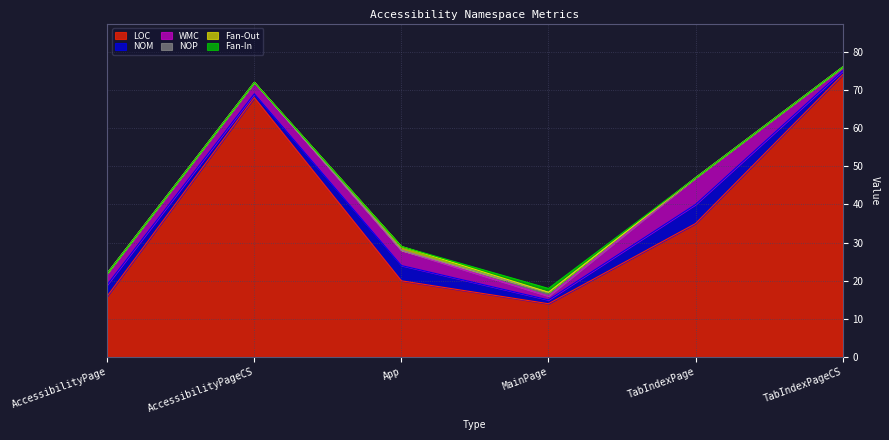

What is the maximum value shown in the chart?

74